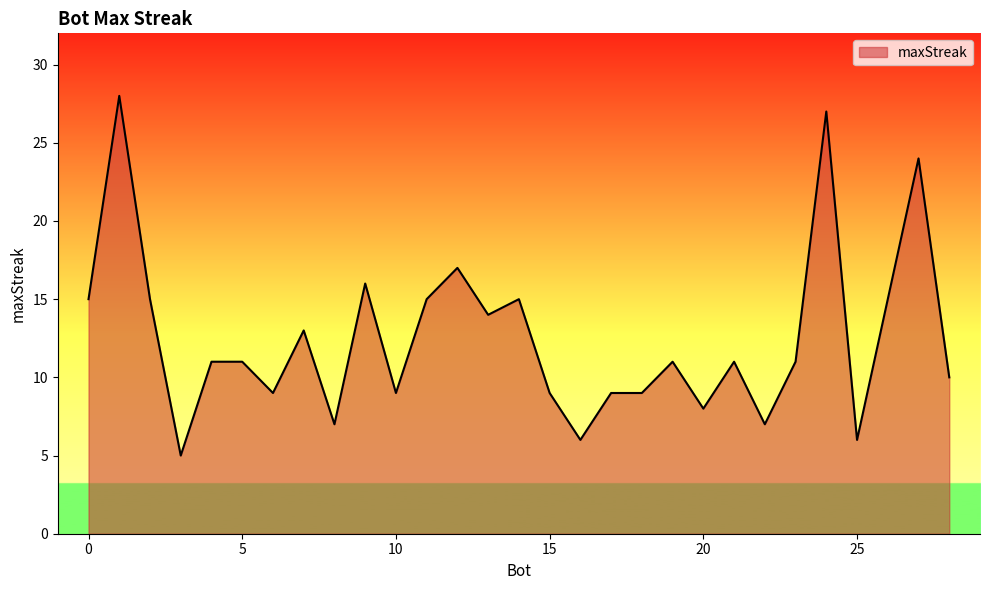

What is the average value?

13